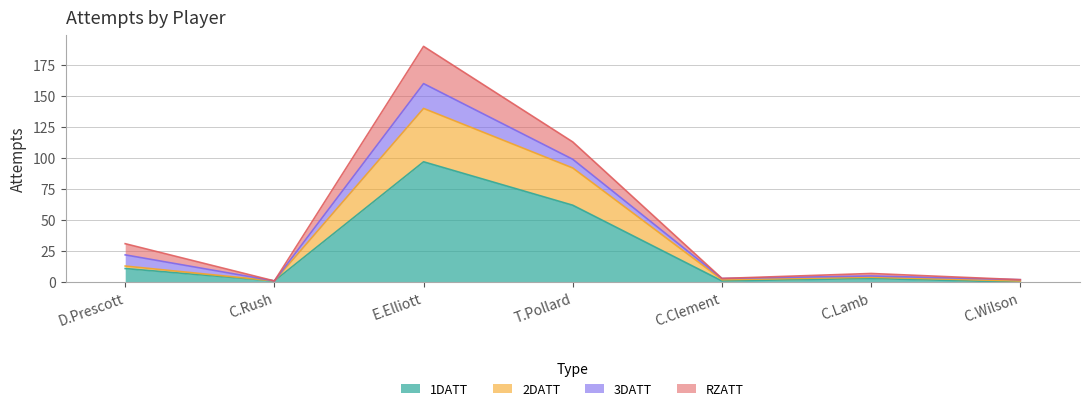

At which category is the sum across all series the highest?

E.Elliott